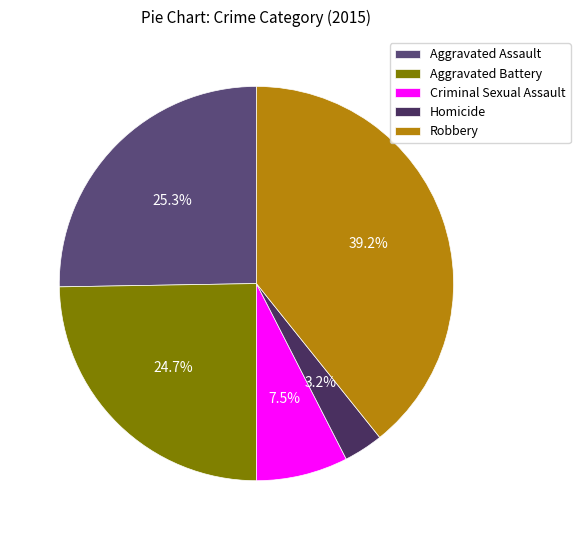

What is the ratio of the value at Aggravated Battery to the value at Robbery?

0.6